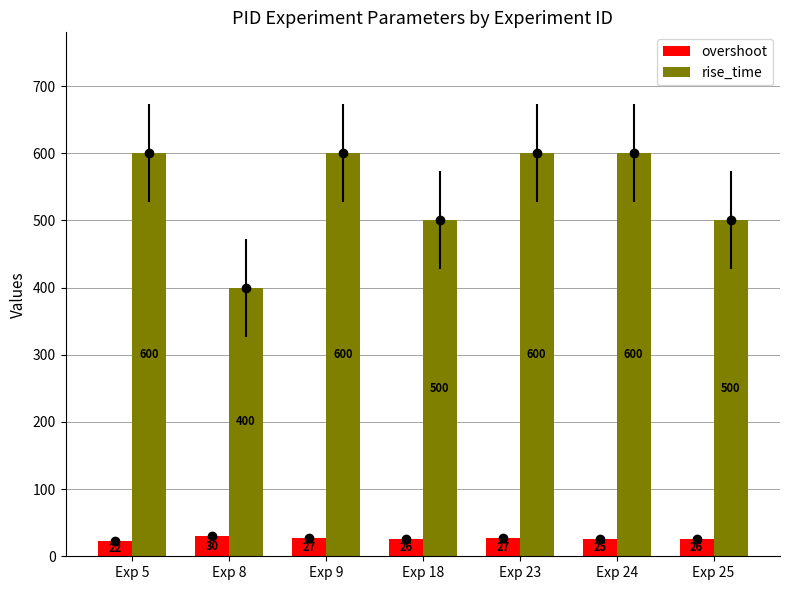

Is the value of rise_time at Exp 25 greater than the value of overshoot at Exp 18?

Yes